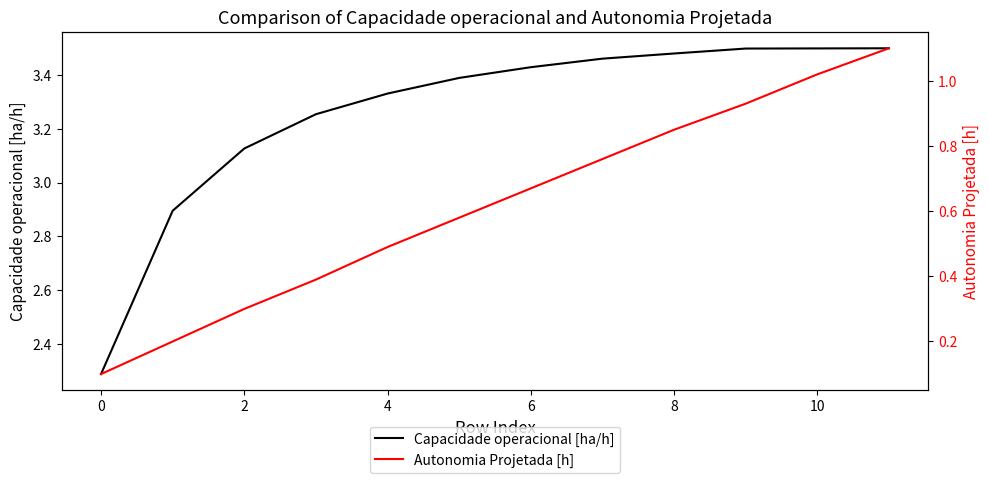

Does the chart have visible grid lines?

No